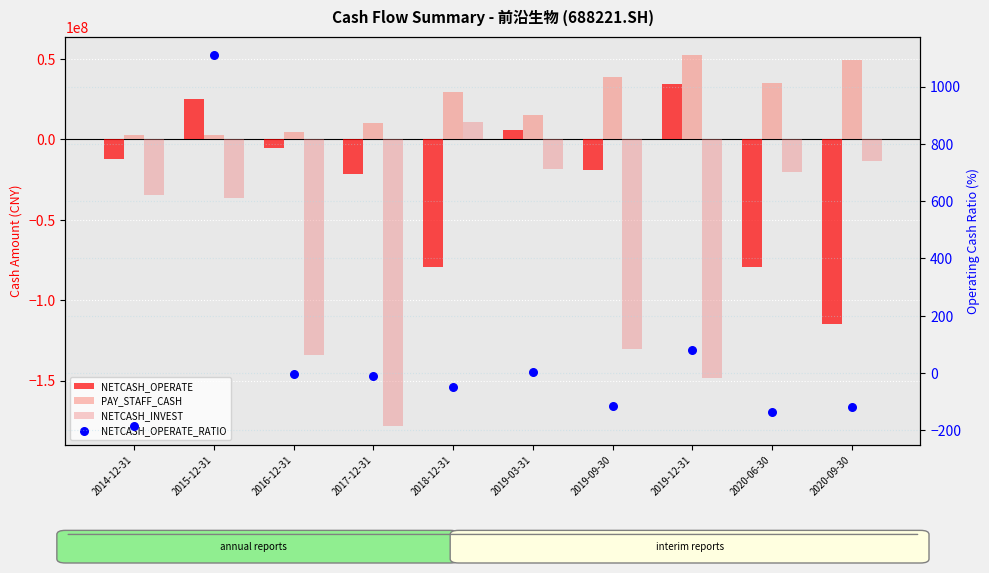

At how many categories does at least one series exceed 8886942?

8